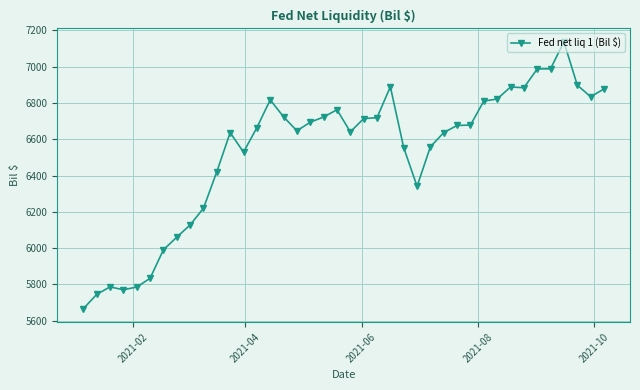

How many categories are shown in the chart?

40